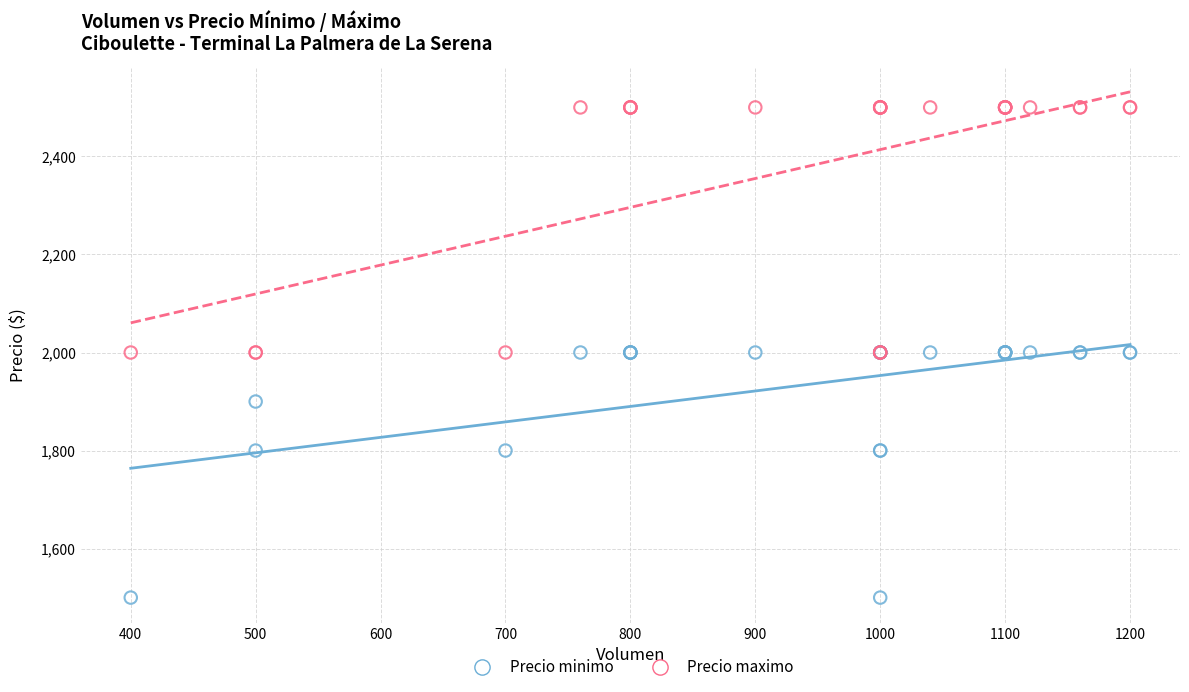

Which series contains the lowest Y value?

Precio minimo